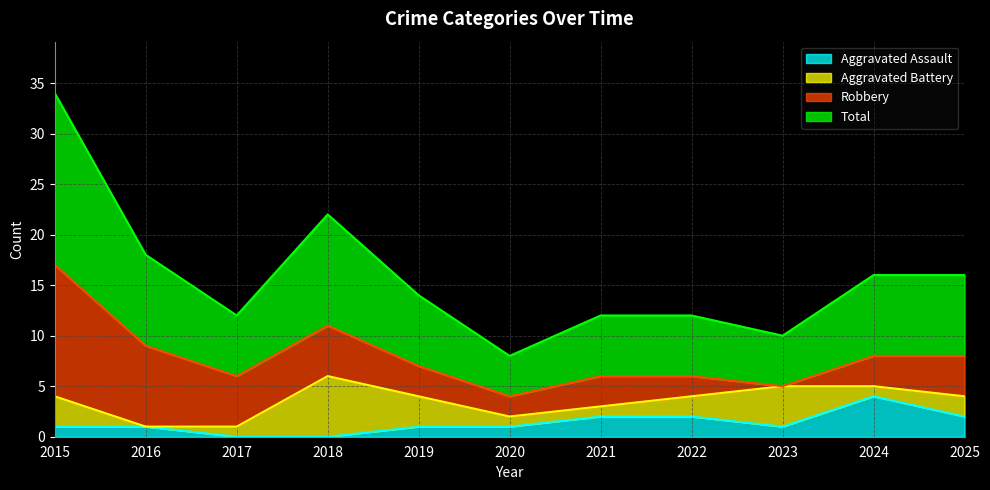

True or false: Total and Aggravated Assault intersect in this chart.

False